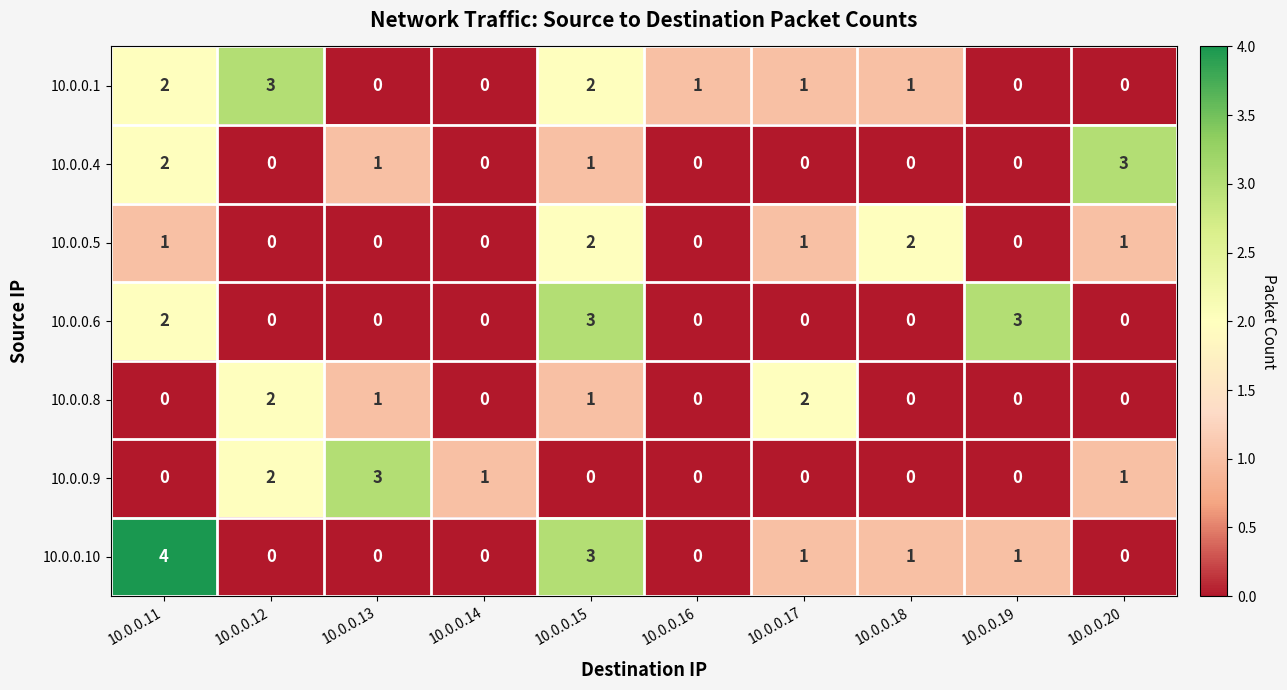

Between 10.0.0.15 and 10.0.0.17, which series saw the biggest shift?

10.0.0.6